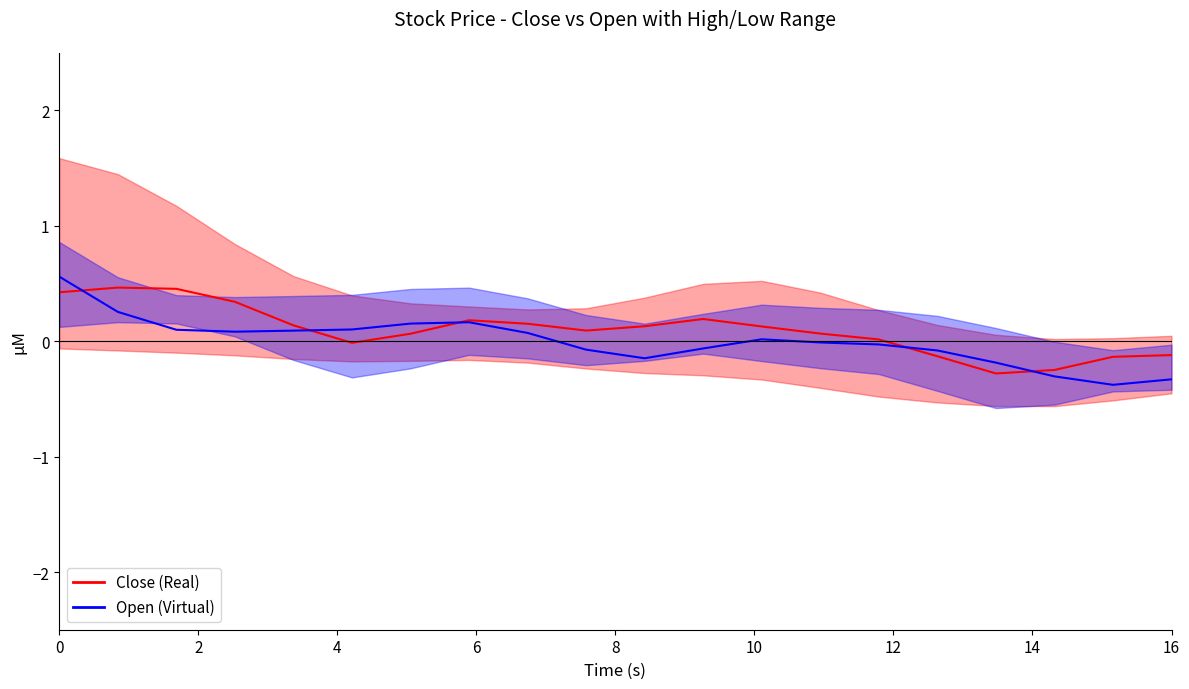

Is it true that Open (Virtual) equals 0.1 at 14?

False